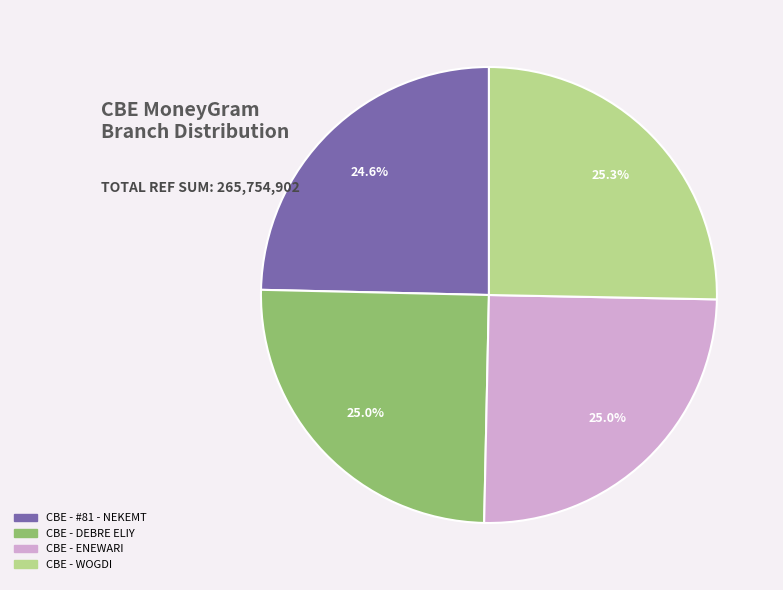

To the nearest percent, what percentage of the pie is CBE - #81 - NEKEMT?

25%